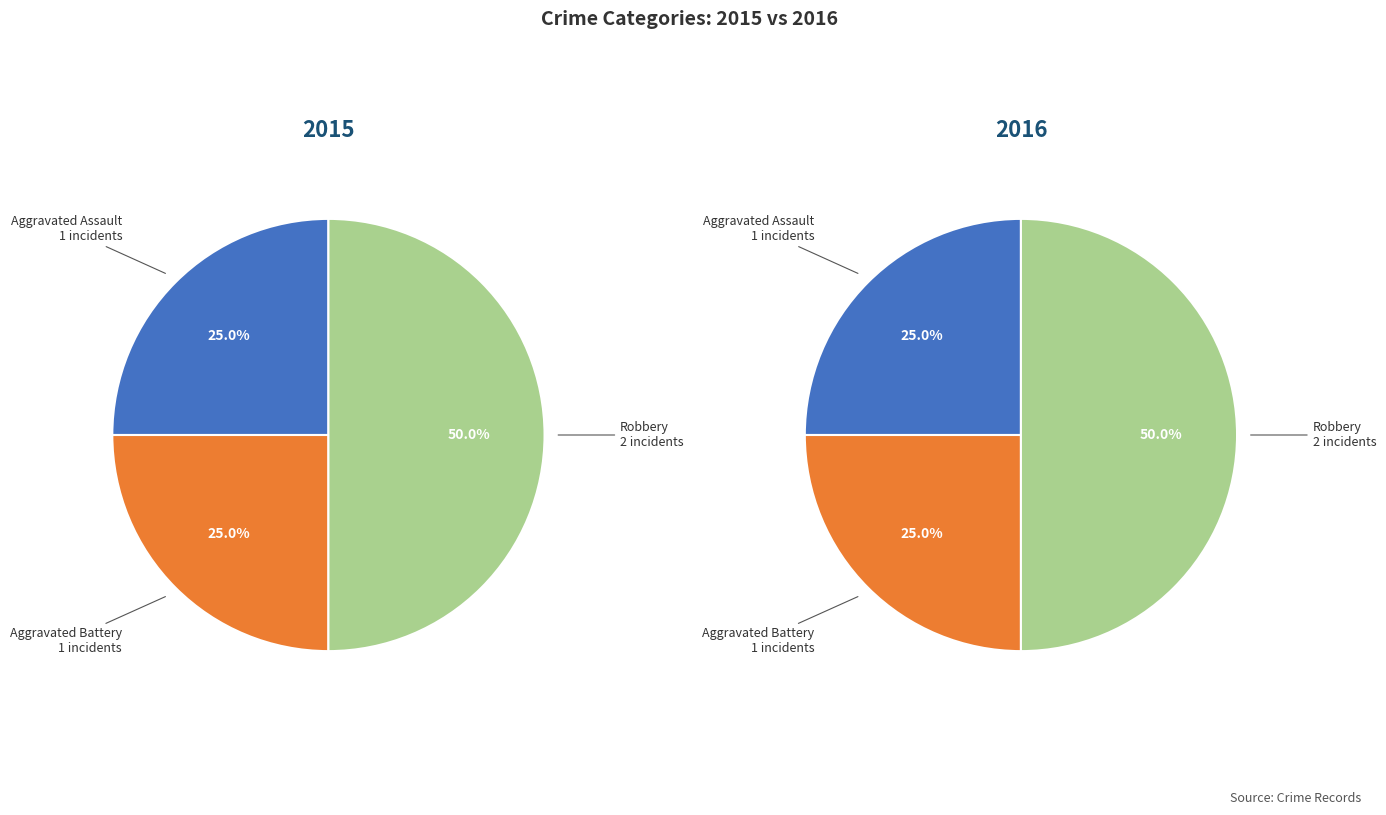

Which category has the smallest portion of the pie?

Aggravated Assault